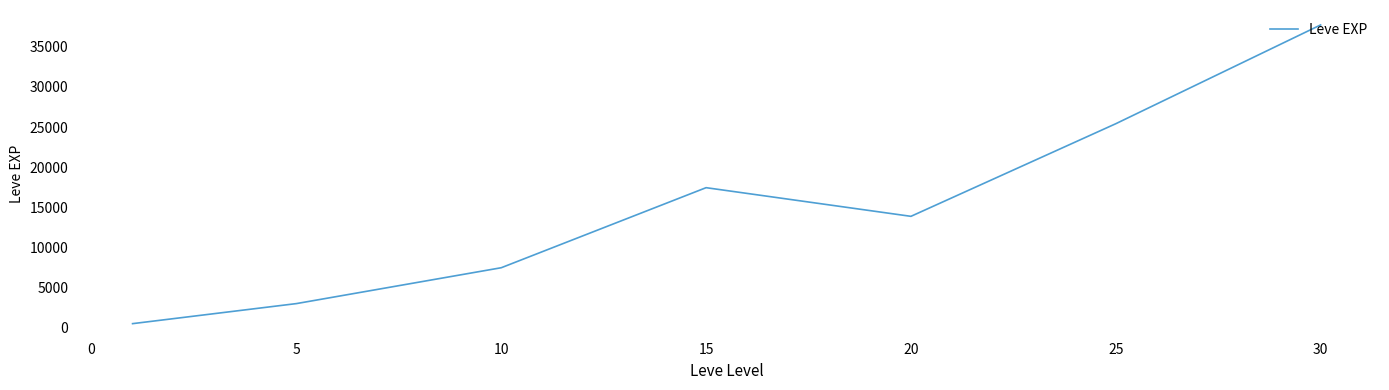

What is the maximum value shown in the chart?

37715.0